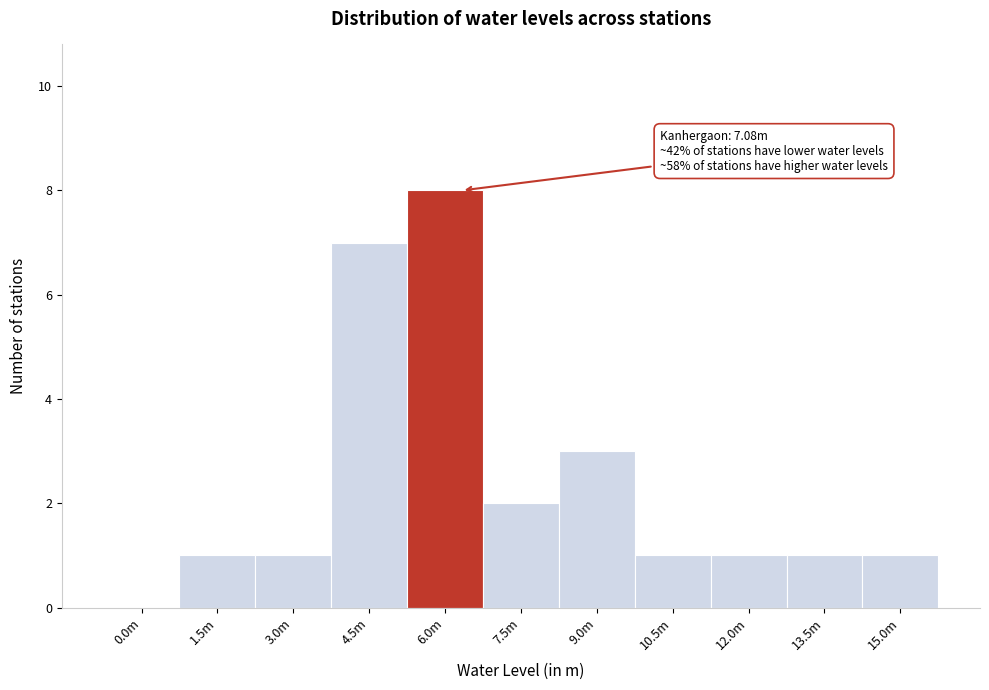

Reading left to right, what are all the values shown in this chart?

0.0m=0	1.5m=1	3.0m=1	4.5m=7	6.0m=8	7.5m=2	9.0m=3	10.5m=1	12.0m=1	13.5m=1	15.0m=1